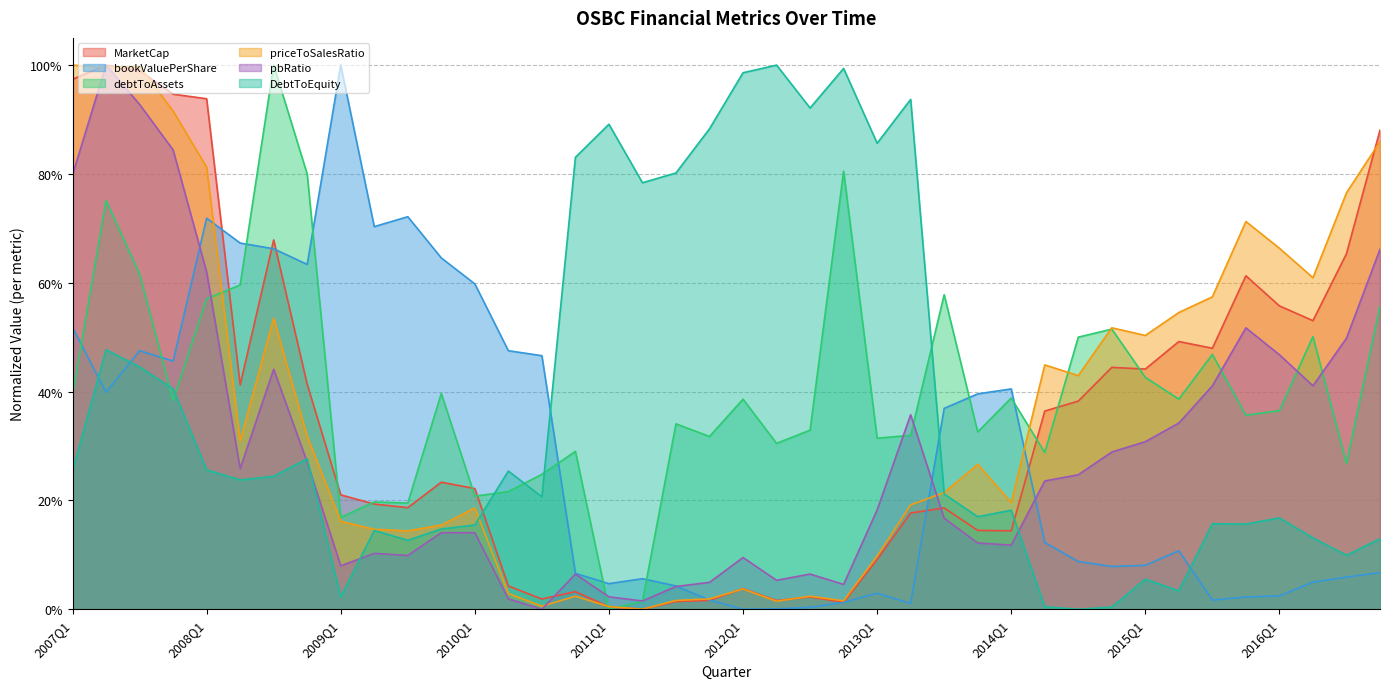

What is the highest value of the priceToSalesRatio series?

1.0